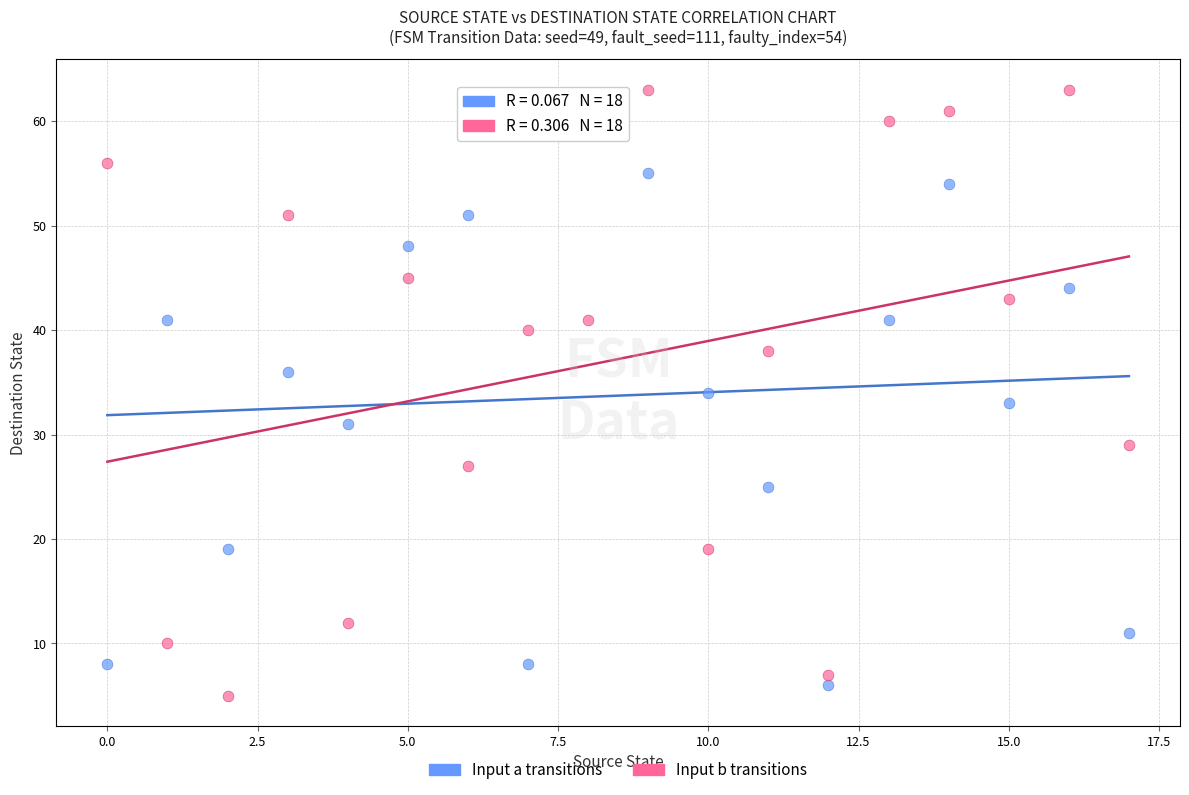

Across all data points, what is the range of Y values (max minus min)?

58